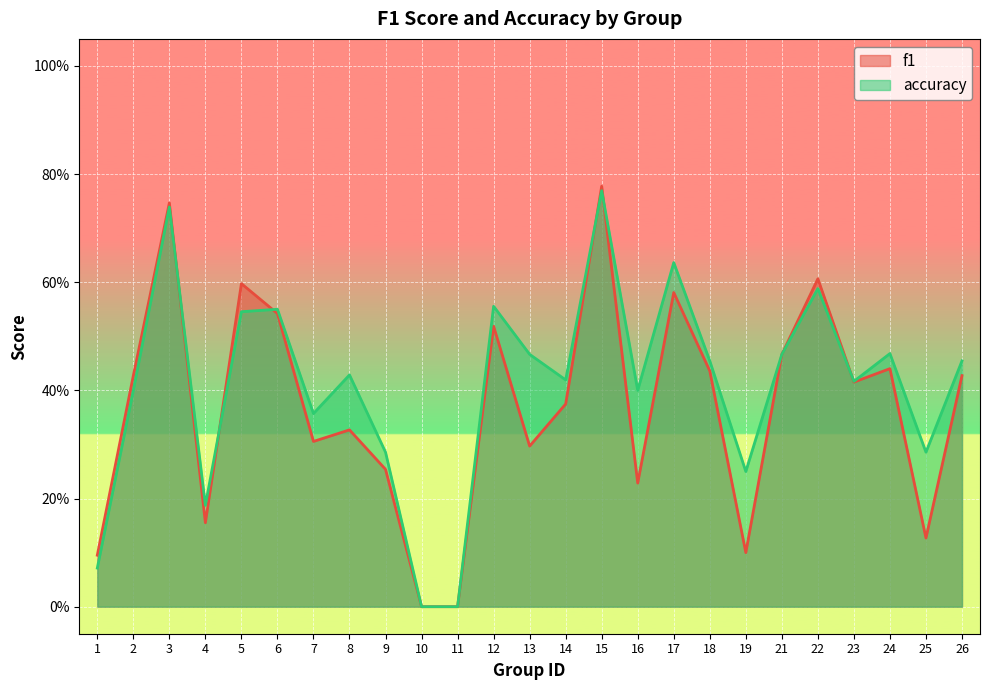

Which series changed the most between 3 and 21?

f1